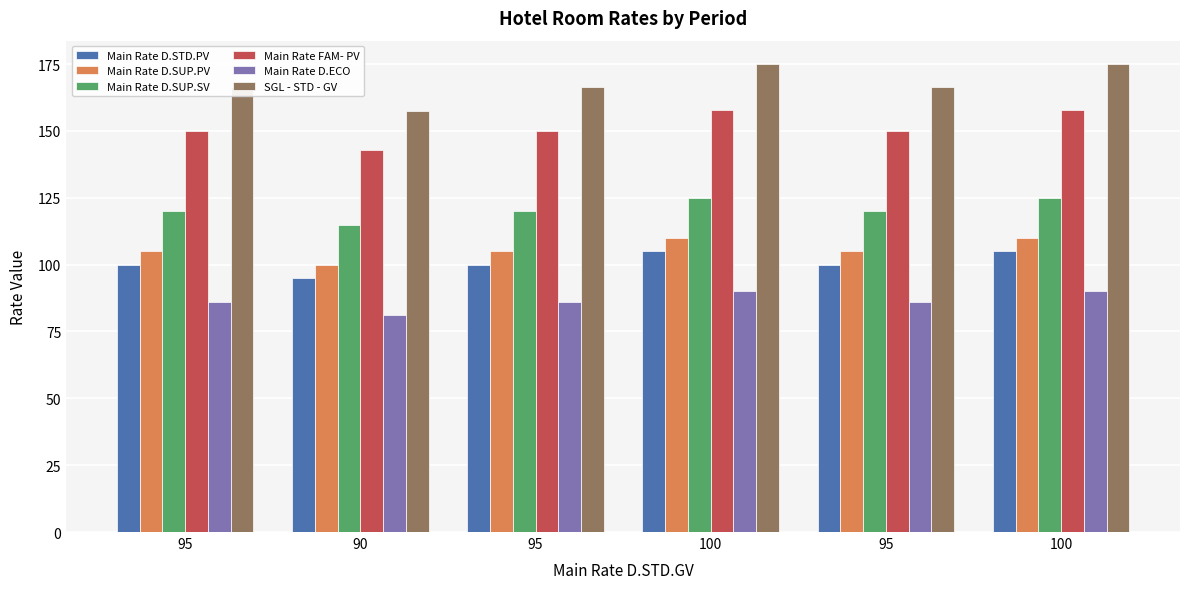

Is the value of Main Rate D.STD.PV at 90 greater than the value of Main Rate D.SUP.PV at 100?

No